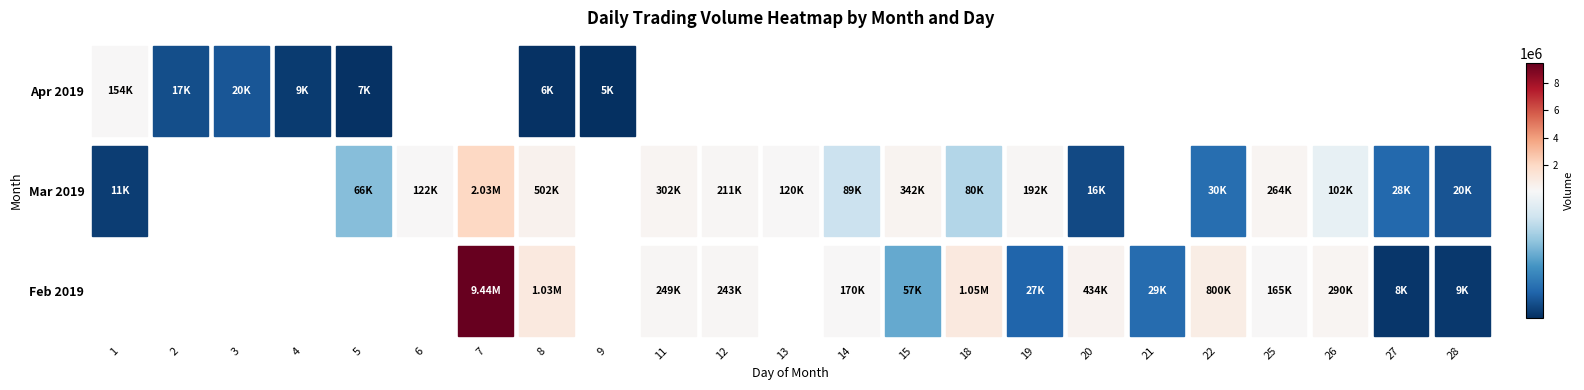

At how many categories does at least one series exceed 703887?

4